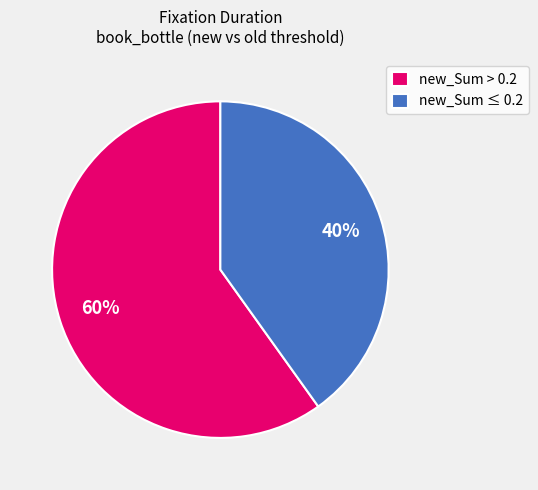

How many segments does this pie chart have?

2